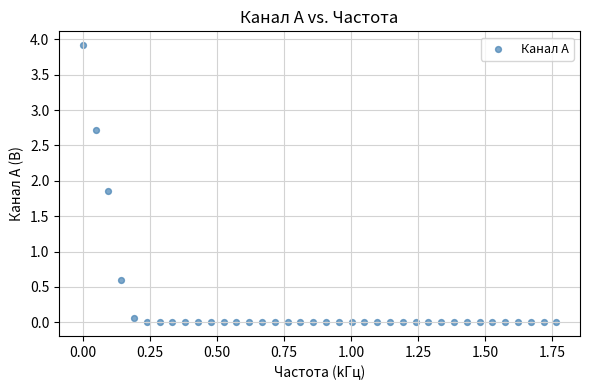

What Y value in the scatter plot is closest to 1?

0.6